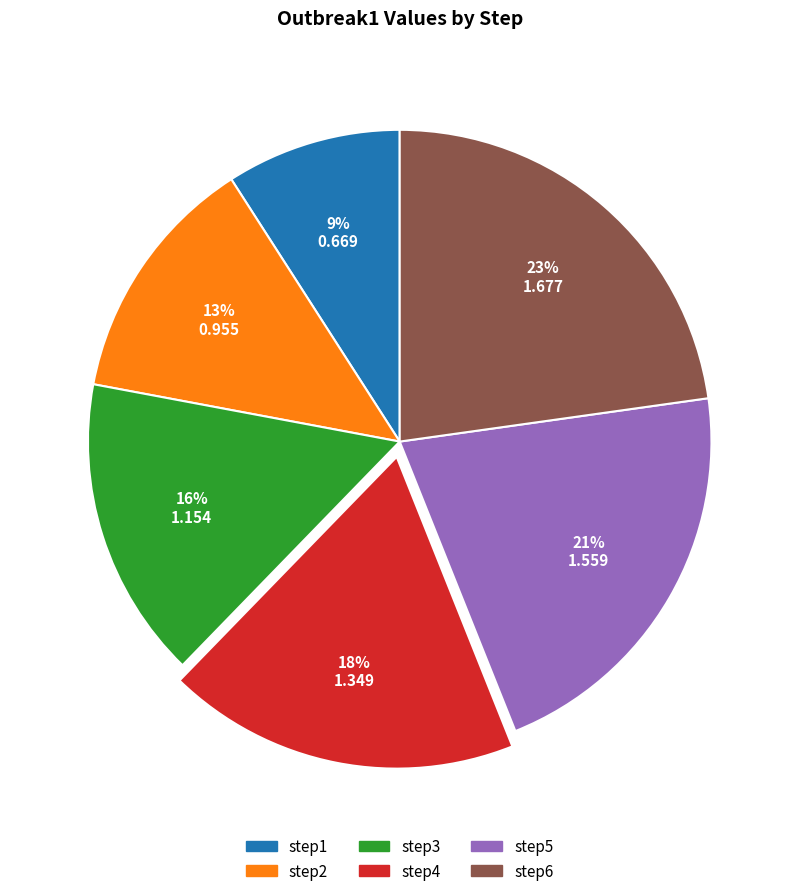

True or false: step5 accounts for 34% of the total.

False